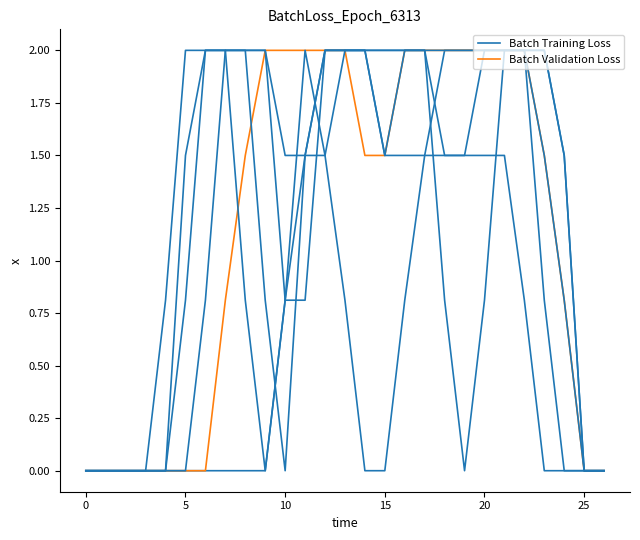

What is the difference between the maximum and second lowest values in the Batch Validation Loss series?

2.0